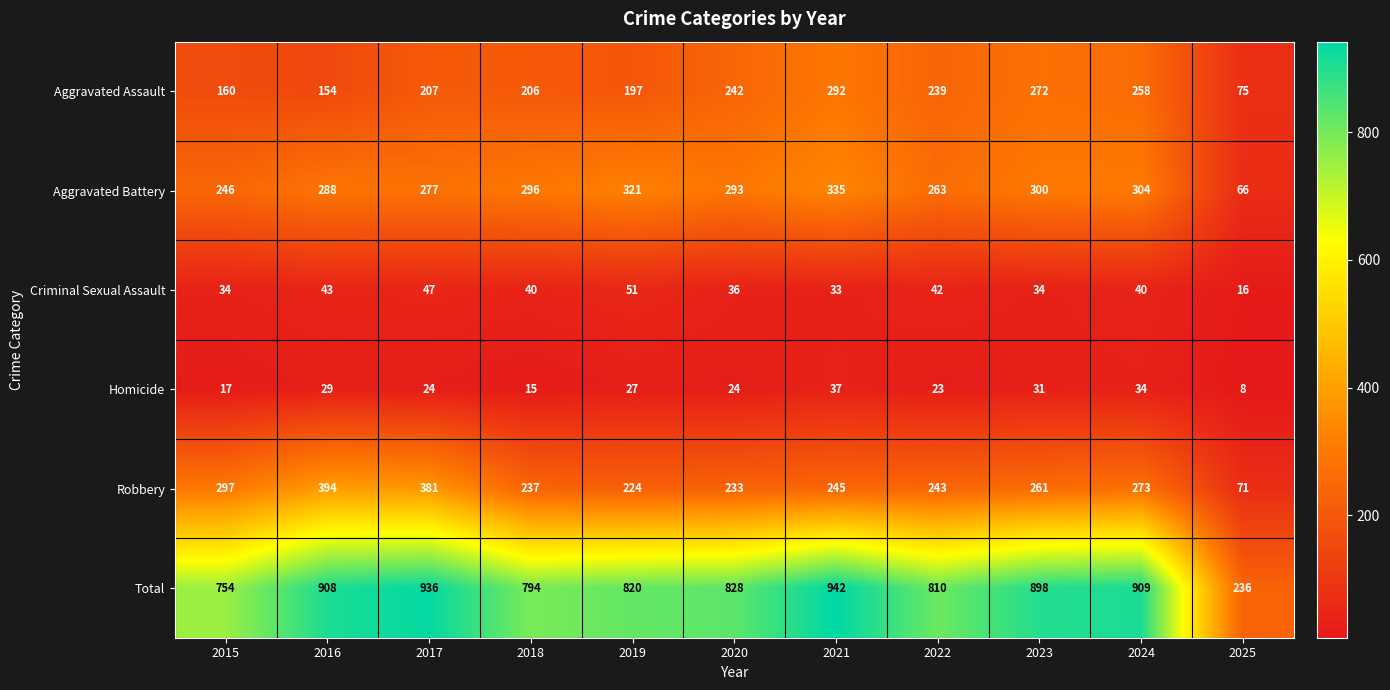

Which series changed the most between 2022 and 2024?

Total